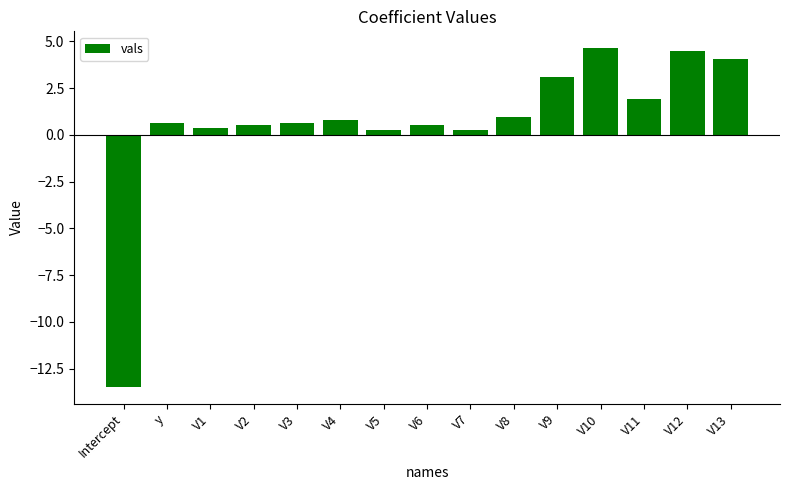

Is it true that the value at V1 is 0.4?

True